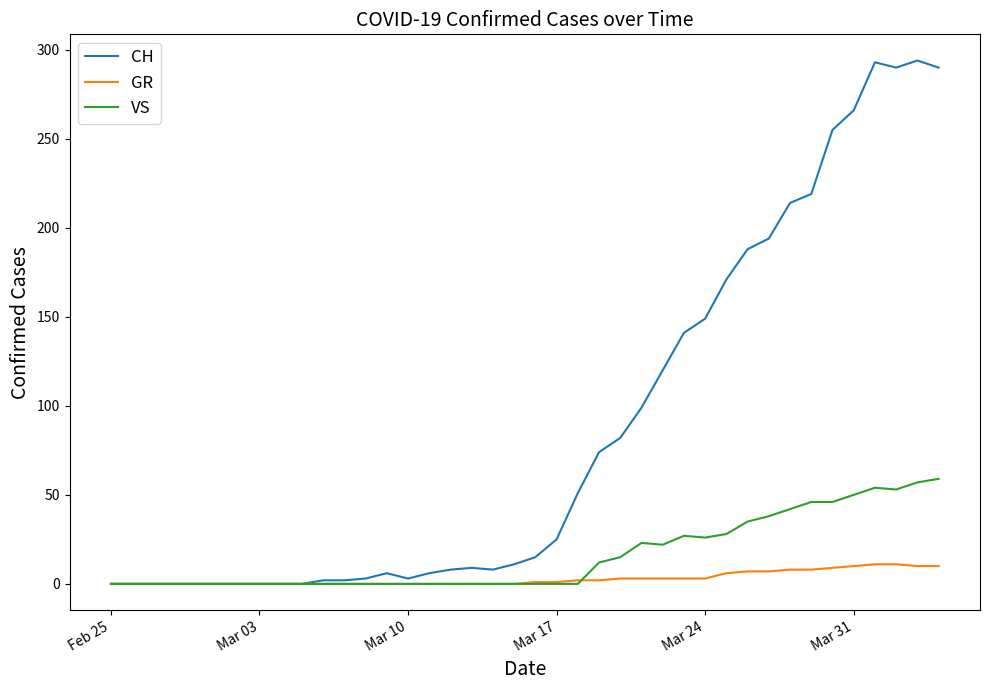

Which series has the largest total across all categories?

CH